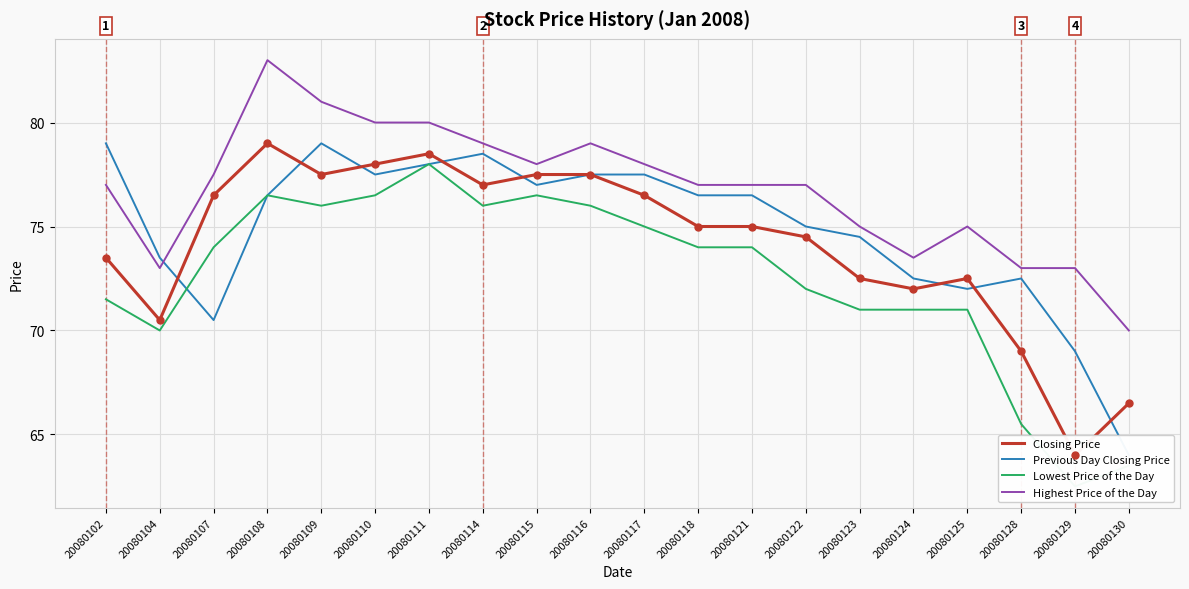

What is the spread (max minus min) of values at 20080129?

10.5